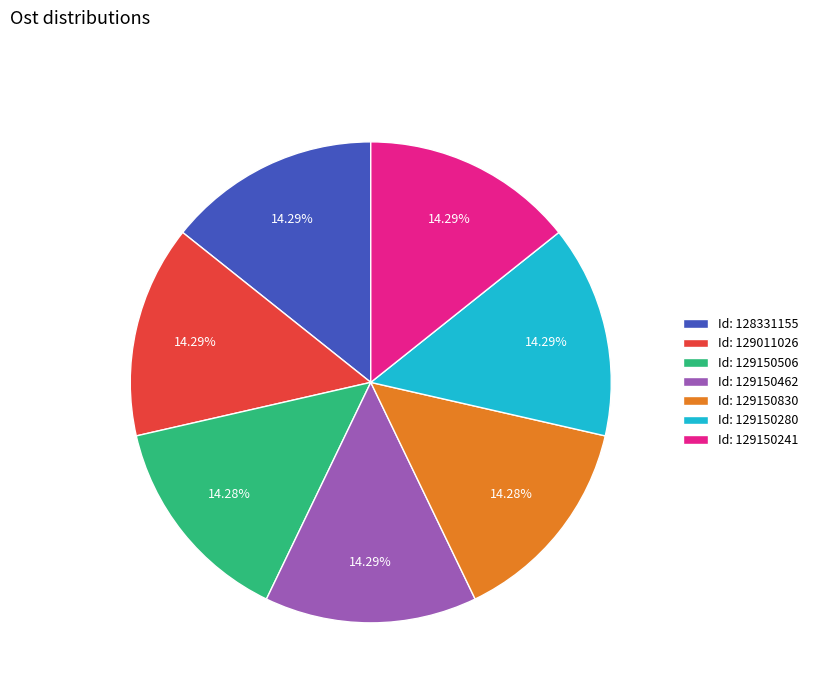

Does Id: 129150506 account for over 50% of the chart?

No